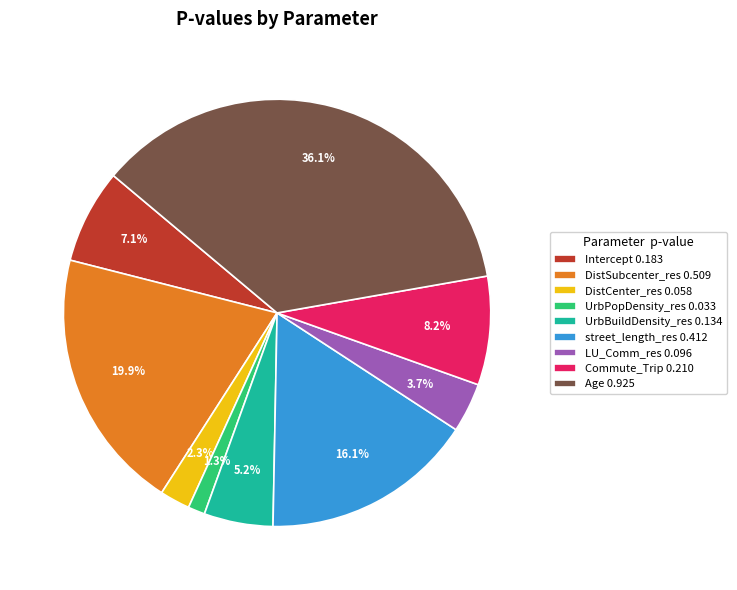

Is there any slice that represents more than half of the pie?

No